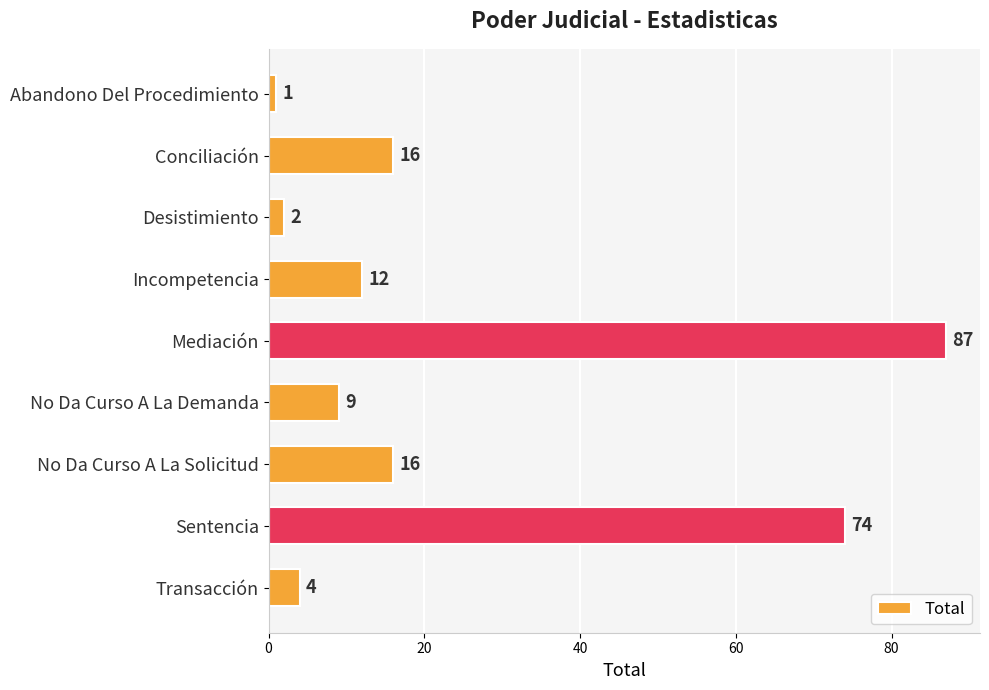

What is the value of the 7th bar from the top?

16